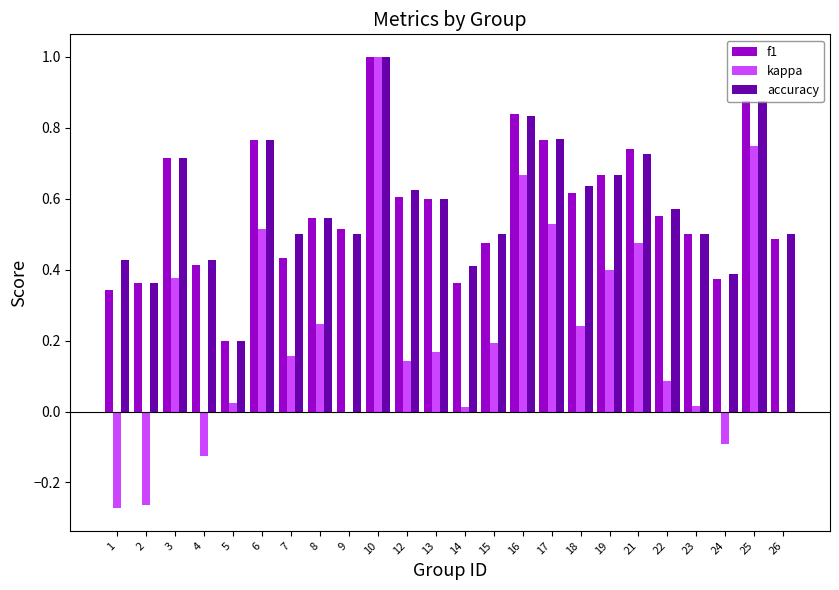

What are all the series names shown in the legend?

f1, kappa, accuracy